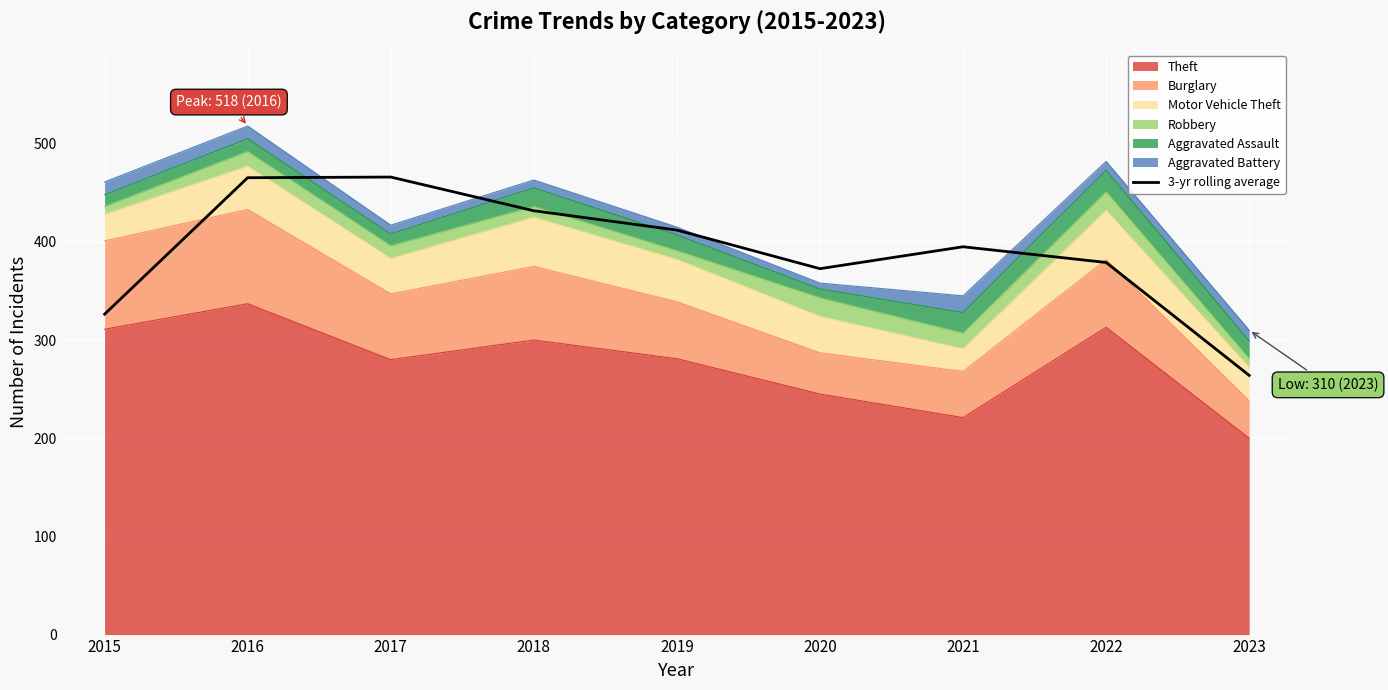

What is the sum of the values at 2017 and 2015?

792.3